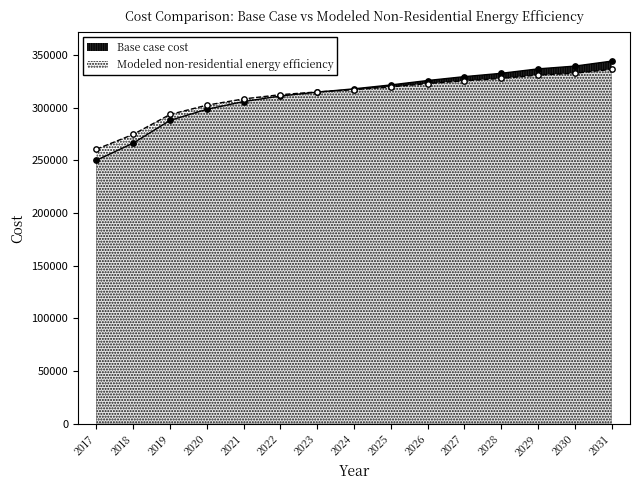

What is the total value across all series at 2022?

623399.9